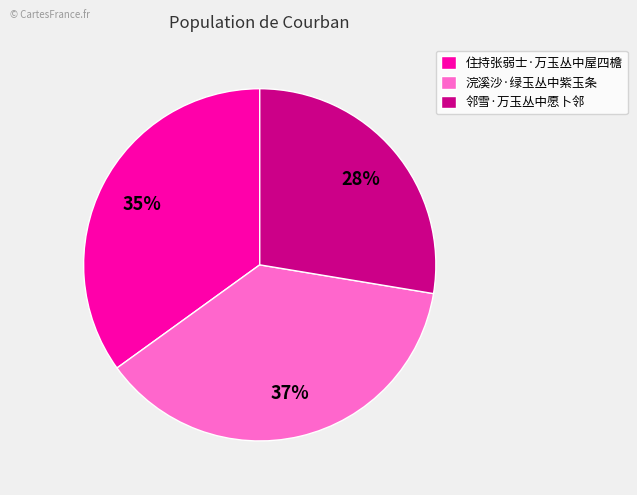

To the nearest percent, what percentage of the pie is 住持张弱士·万玉丛中屋四檐?

35%